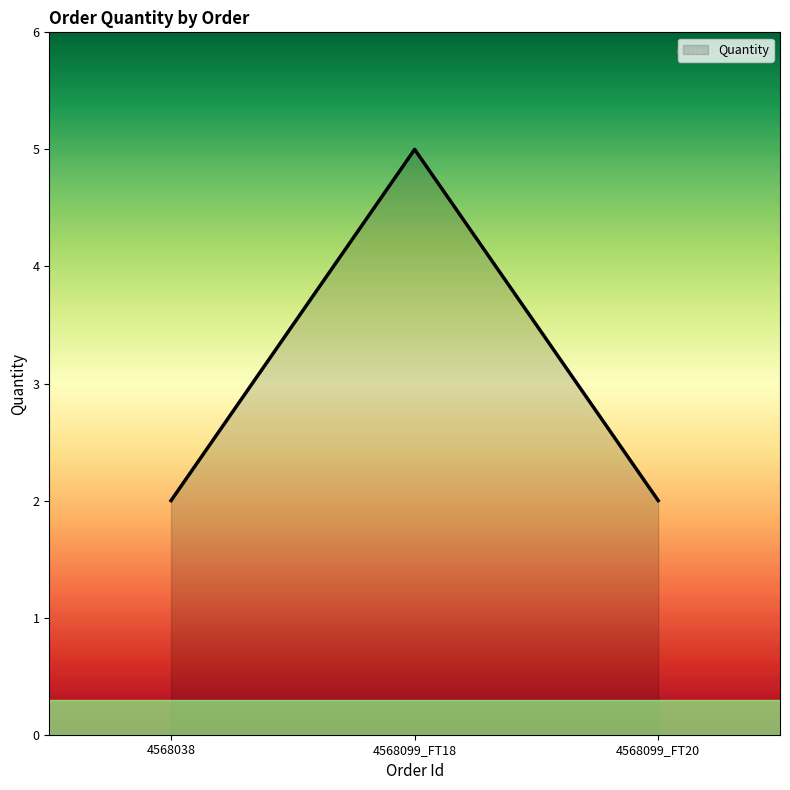

How many series are shown in this chart?

1